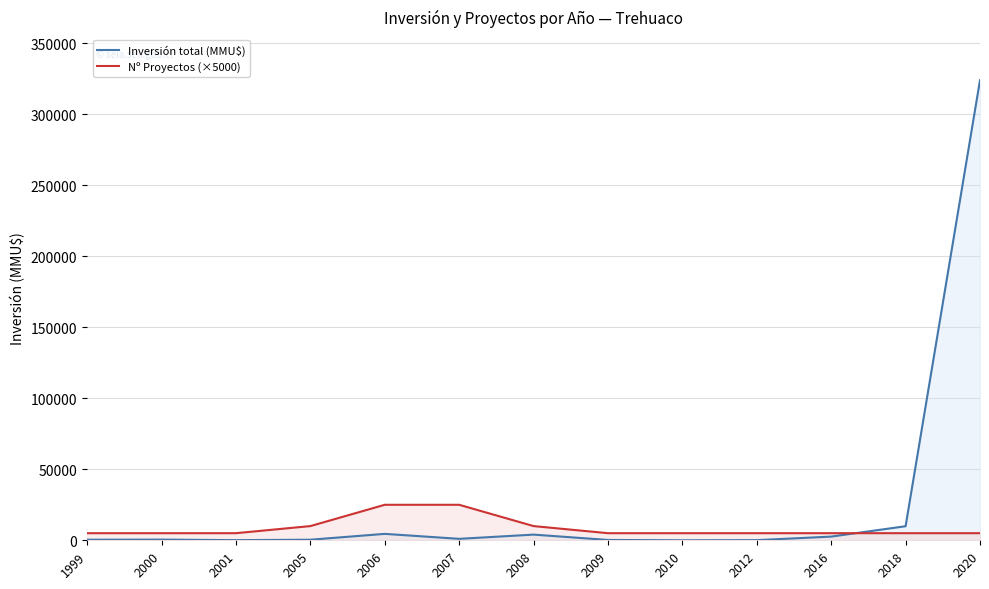

What is the value of the Nº Proyectos (×5000) point at the 9th from the left?

5000